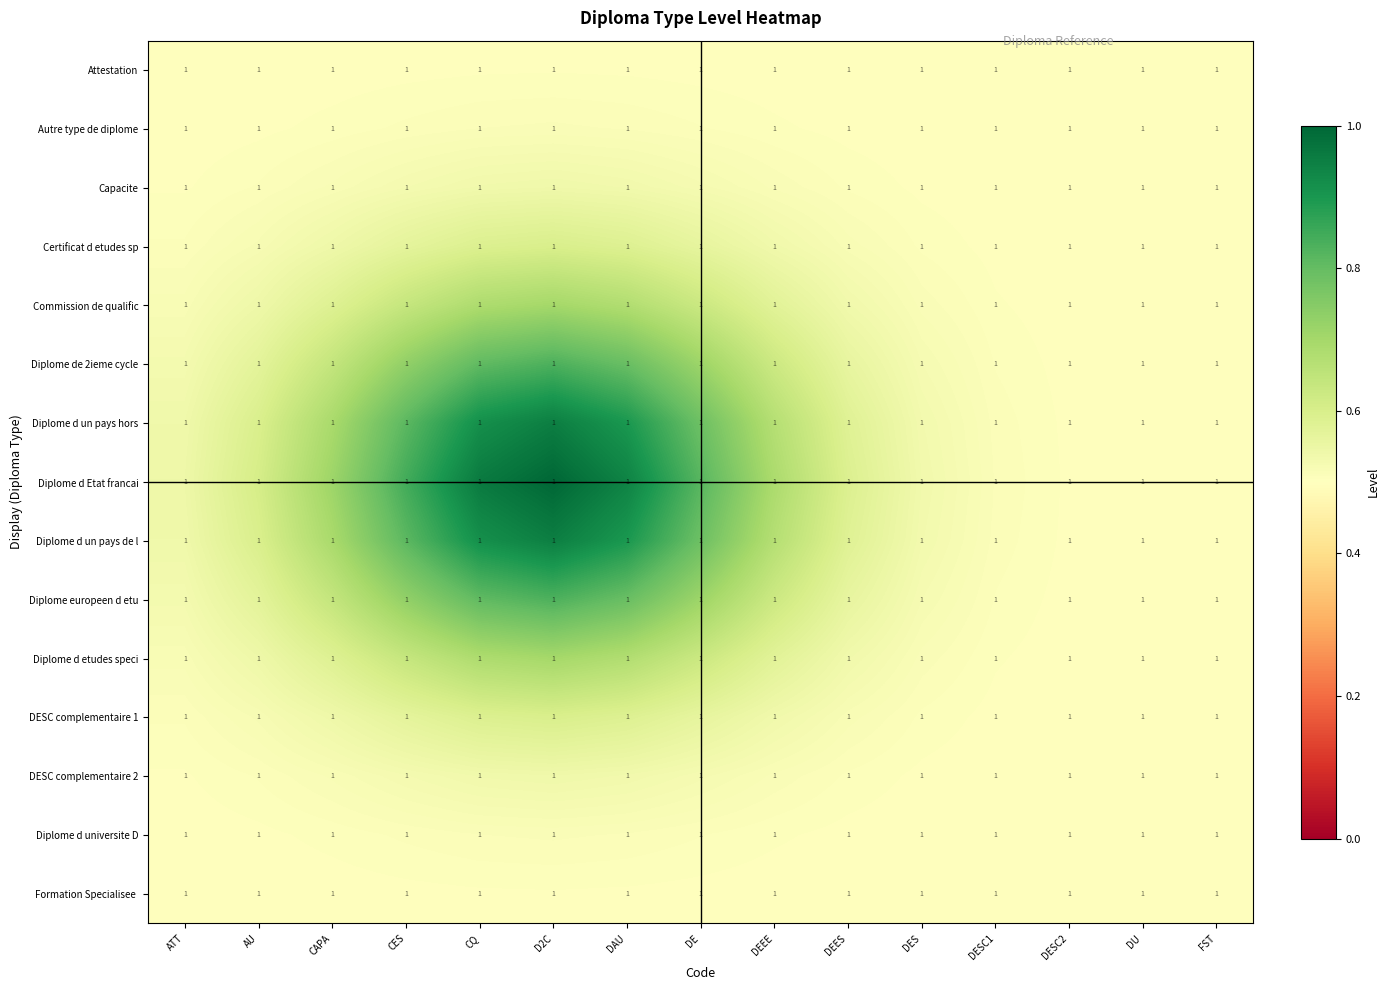

What is the minimum value shown in the chart?

0.5